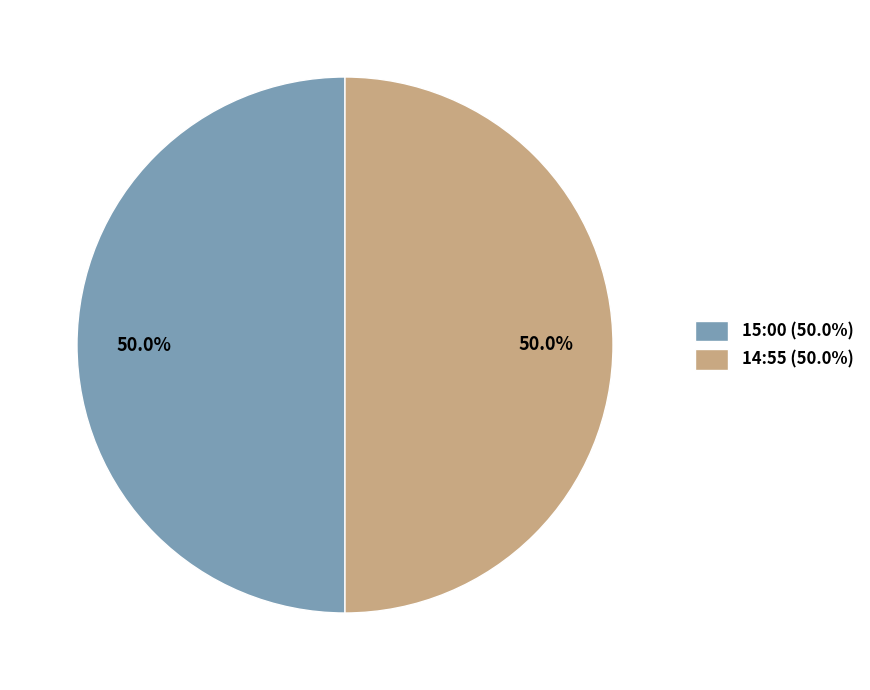

What is the ratio of the value at 15:00 (50.0%) to the value at 14:55 (50.0%)?

1.0